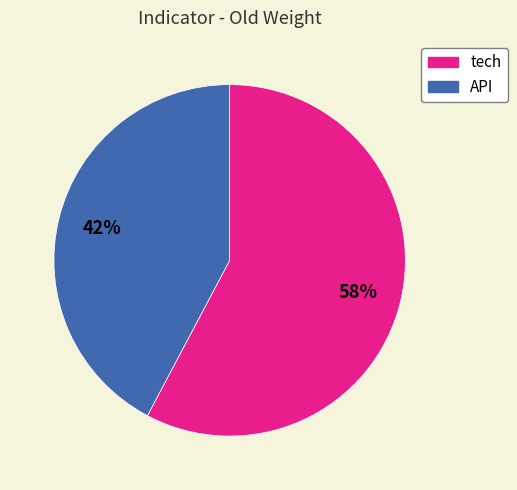

What is the smallest slice in the pie chart?

API